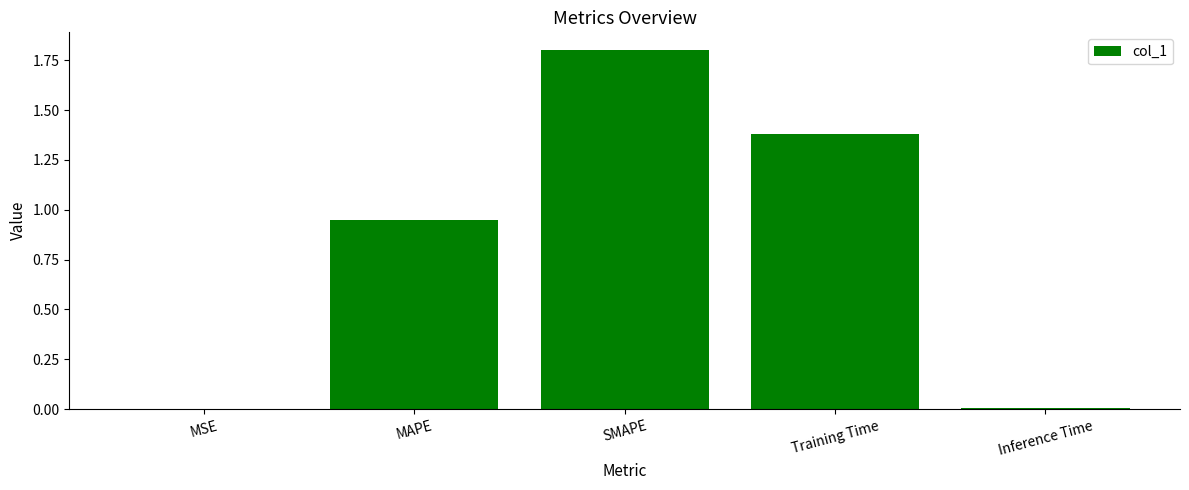

Are the bars horizontal?

No